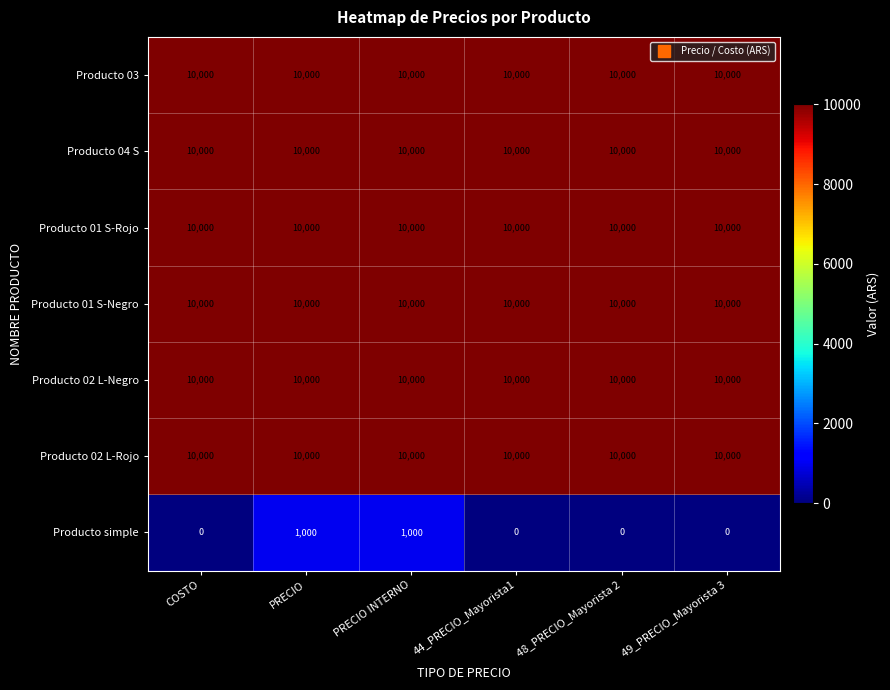

What is the spread (max minus min) of values at 44_PRECIO_Mayorista1?

10000